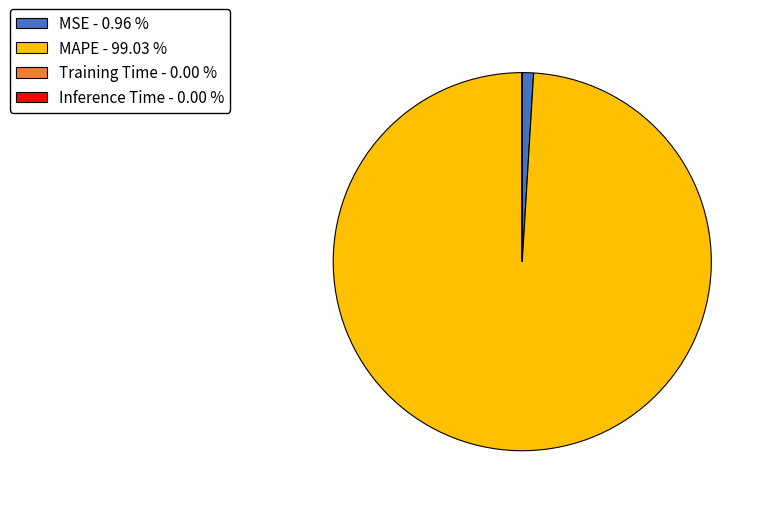

Is it true that MAPE is 99% of the pie?

True